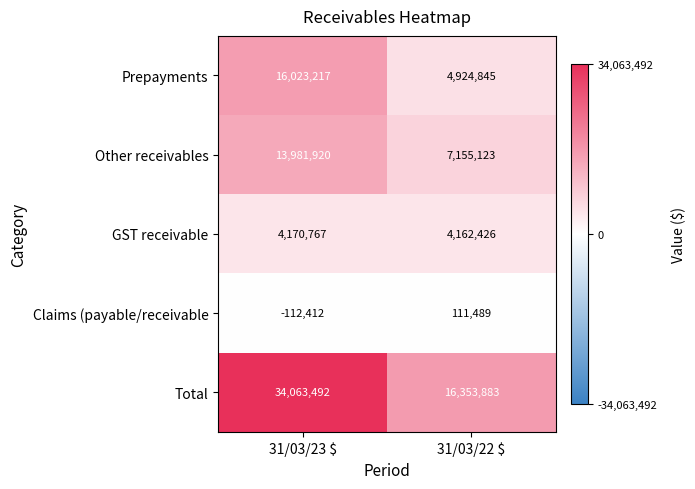

What is the smallest value displayed?

-112412